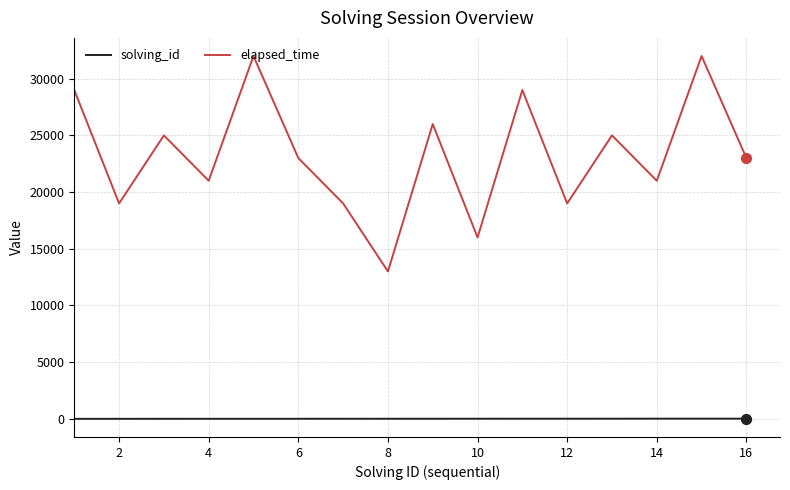

Which series has the widest spread of values?

elapsed_time